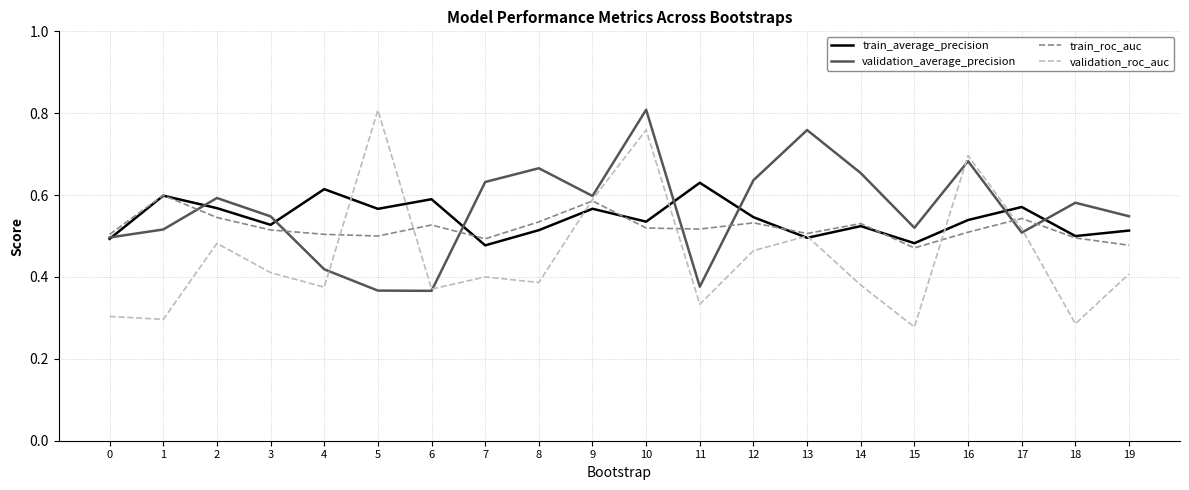

What is the total value across all series at 6?

1.9